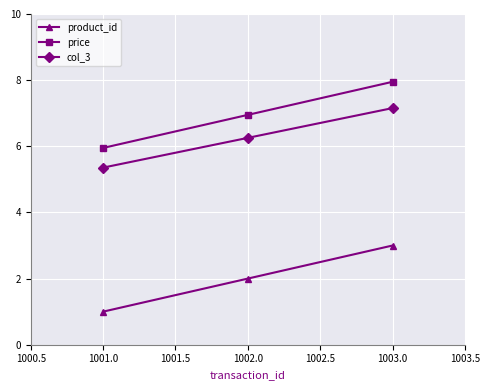

Is this an area chart (filled region under the line)?

No